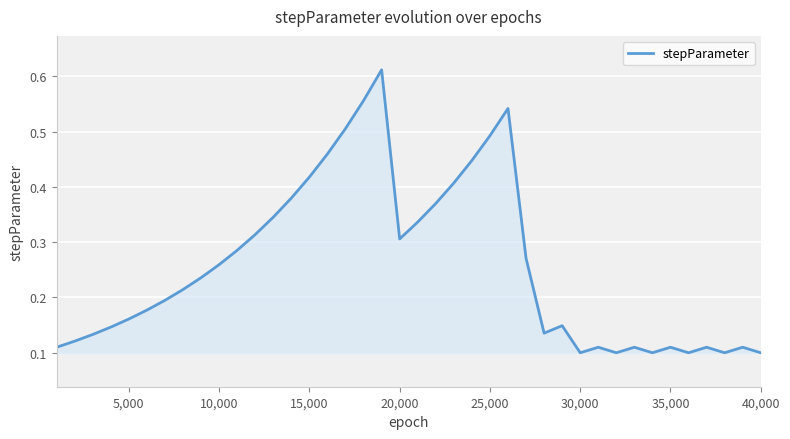

How many lines are shown in the chart?

1